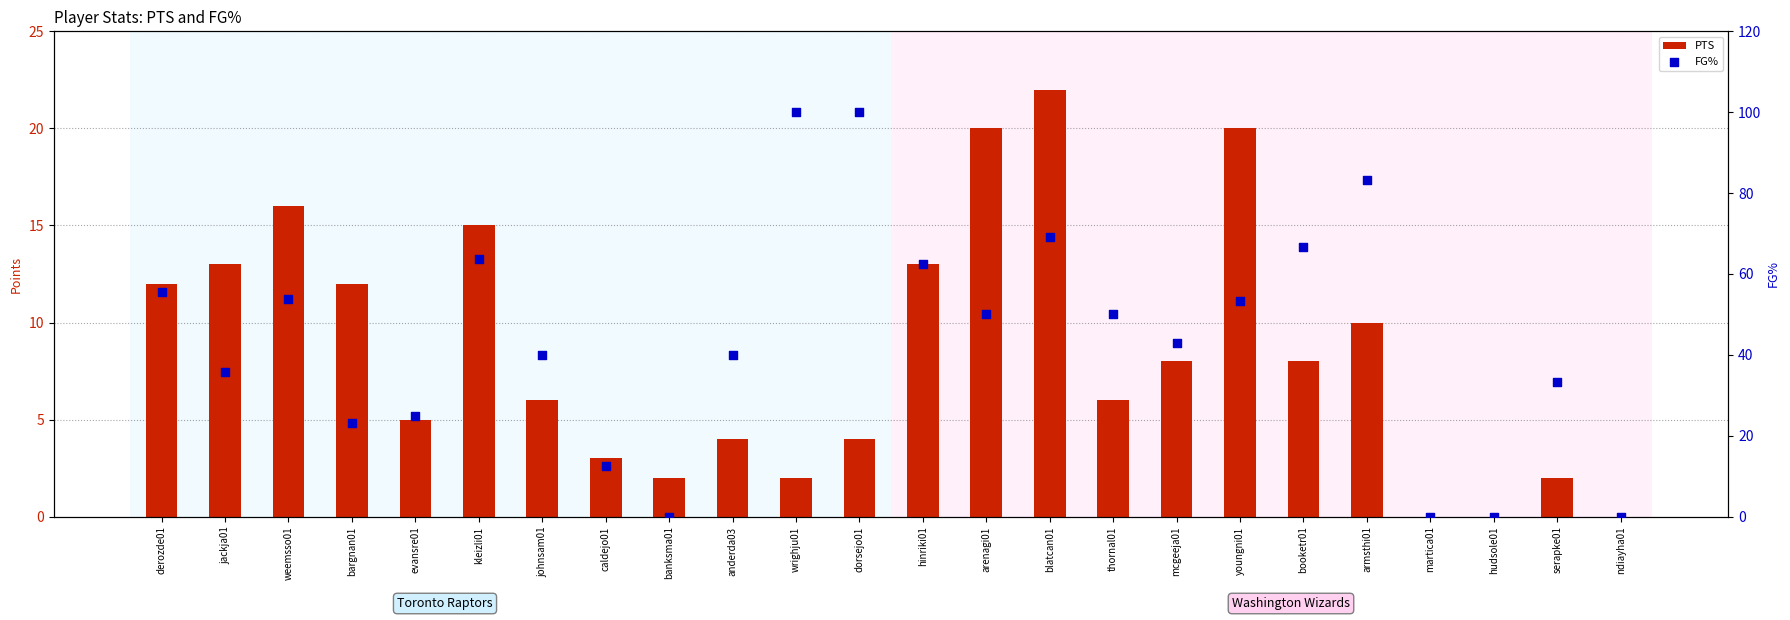

At which category is the sum across all series the highest?

dorsejo01